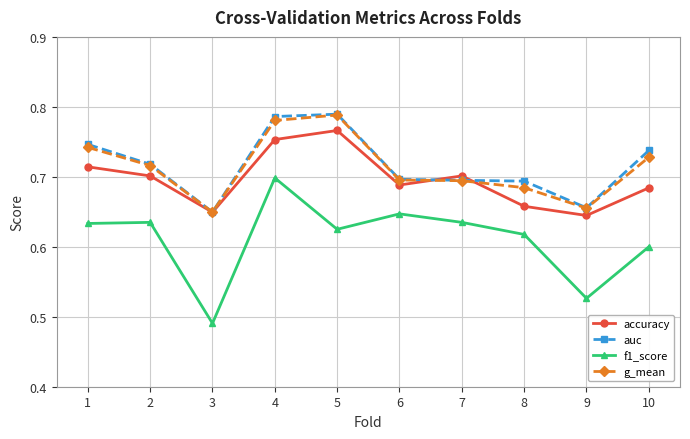

Is the value of g_mean at 1 greater than the value of auc at 5?

No